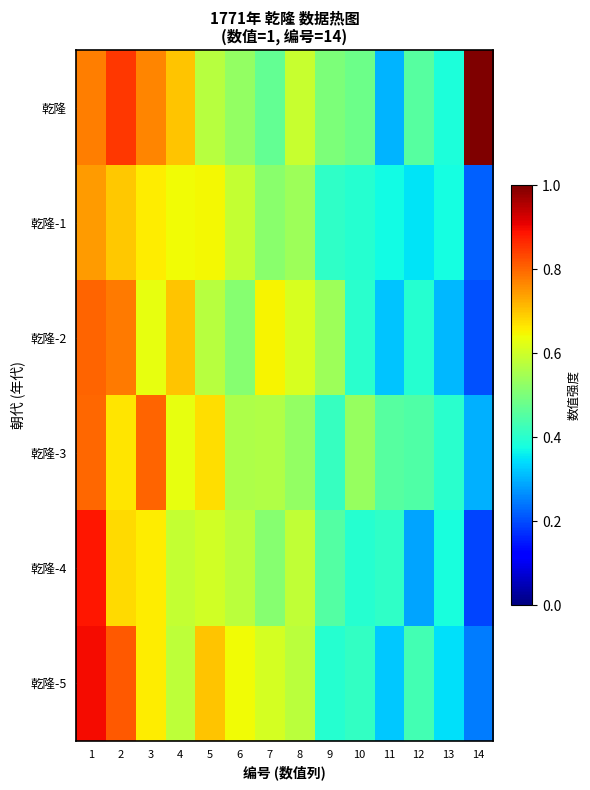

Between 14 and 2, which is larger?

14